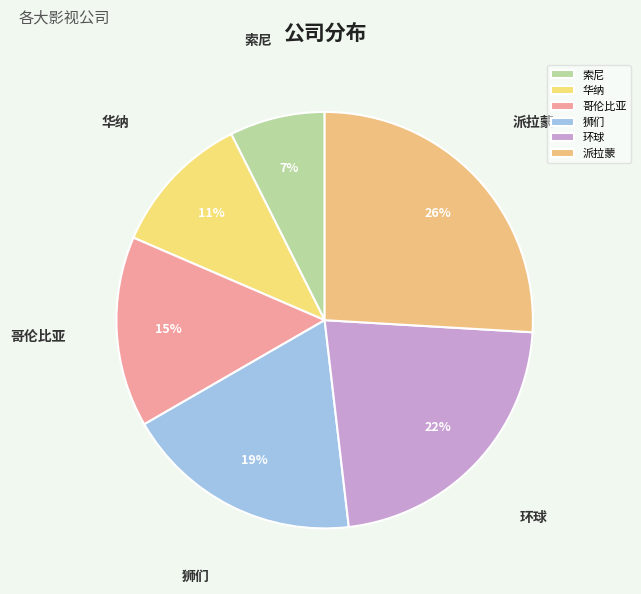

The 狮们 slice represents 29% of the pie. True or false?

False